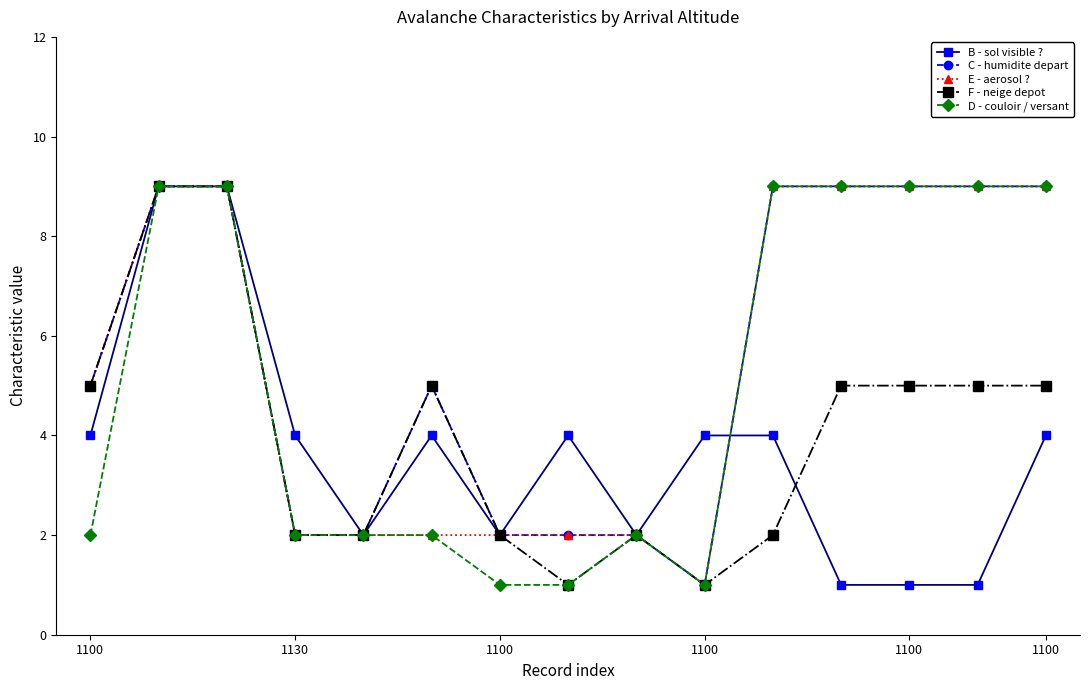

What is the average value of the C - humidite depart series?

6